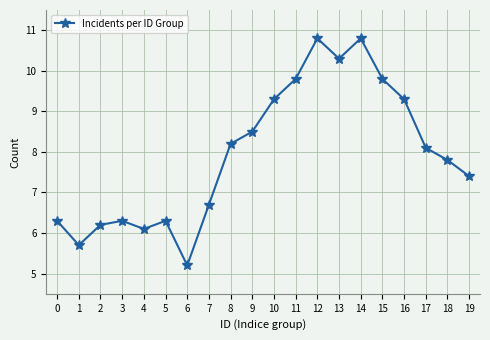

True or false: the data has more than 2 interior local peaks.

True